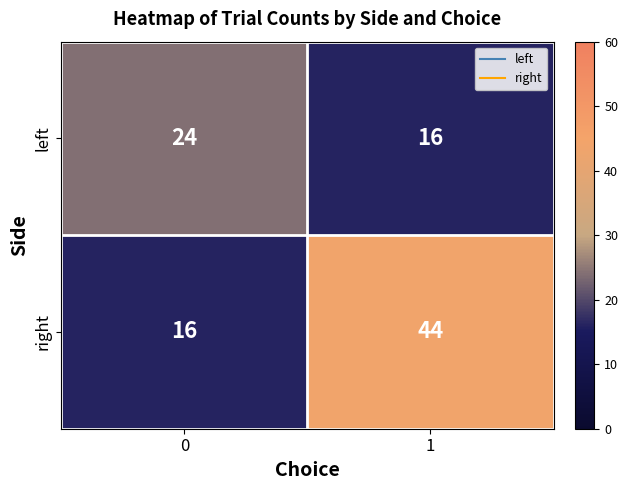

What is the spread (max minus min) of values at 0?

8